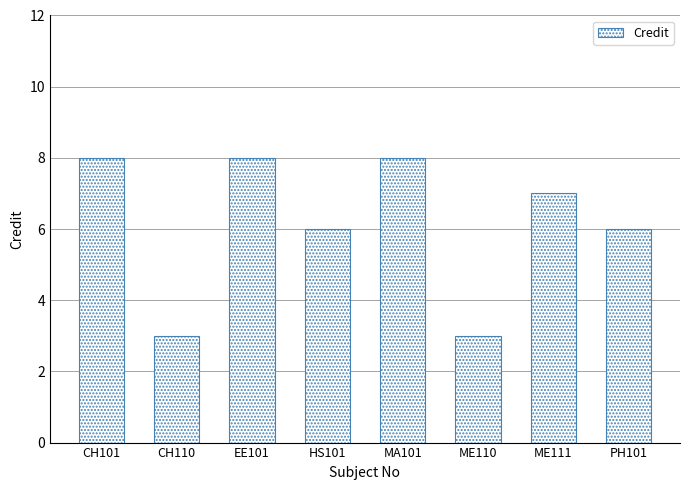

True or false: the data shows 4 at EE101.

False